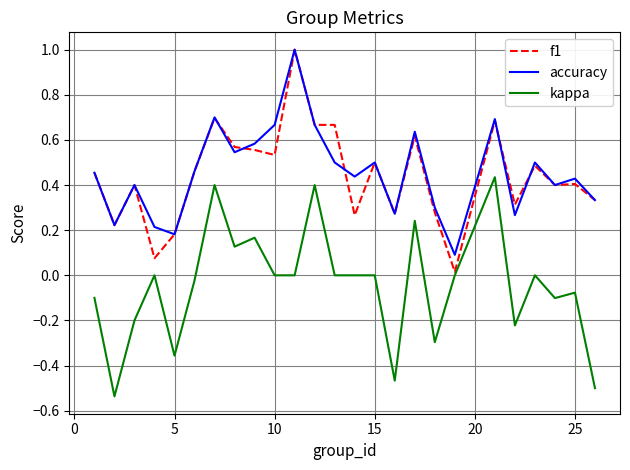

What is the maximum value shown in the chart?

1.0